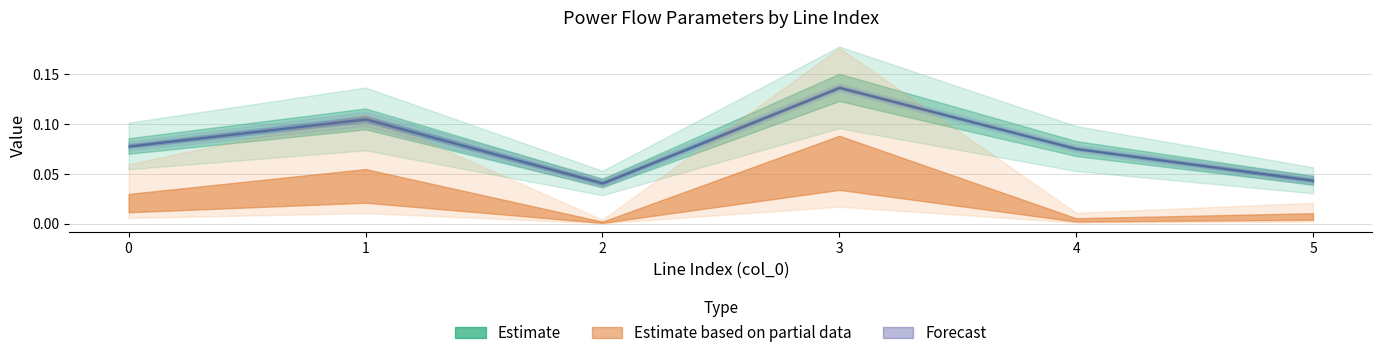

Between 5 and 3, which is larger?

3